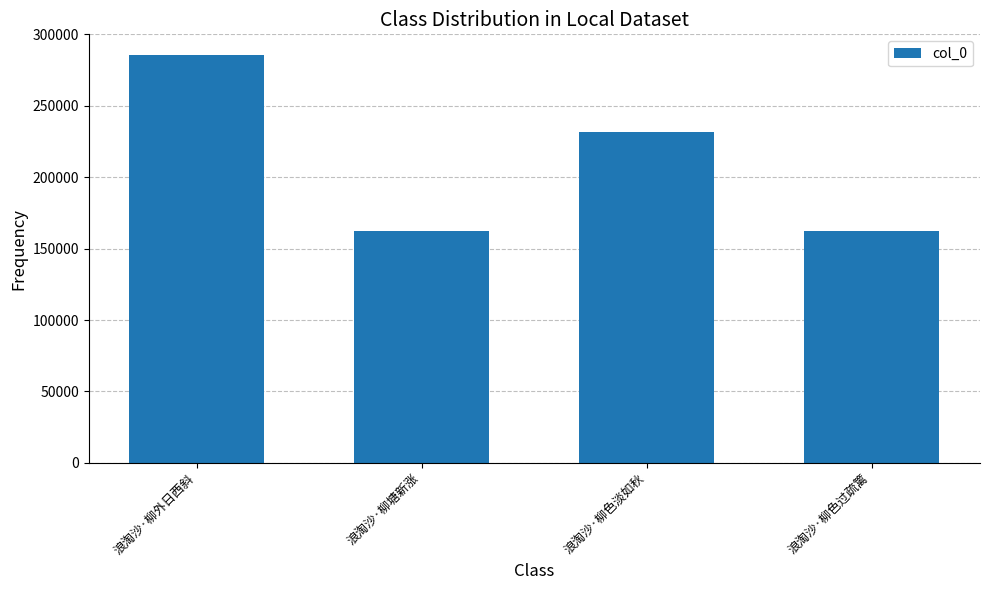

What position from the right is 浪淘沙·柳外日西斜?

4